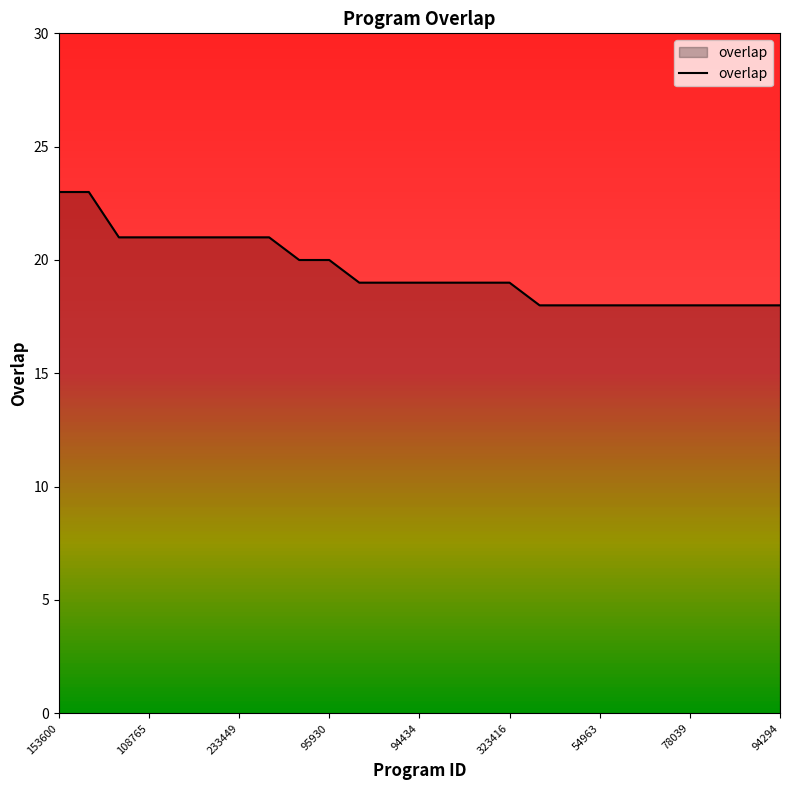

What is the maximum value shown in the chart?

23